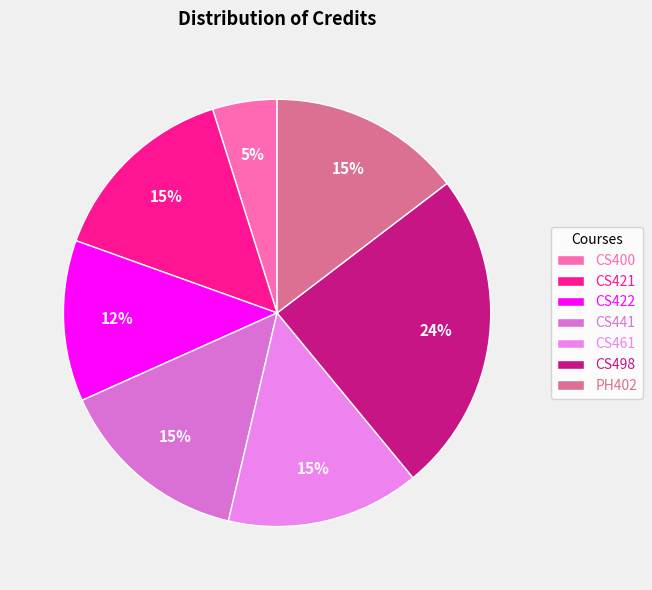

Is there any slice that represents more than half of the pie?

No